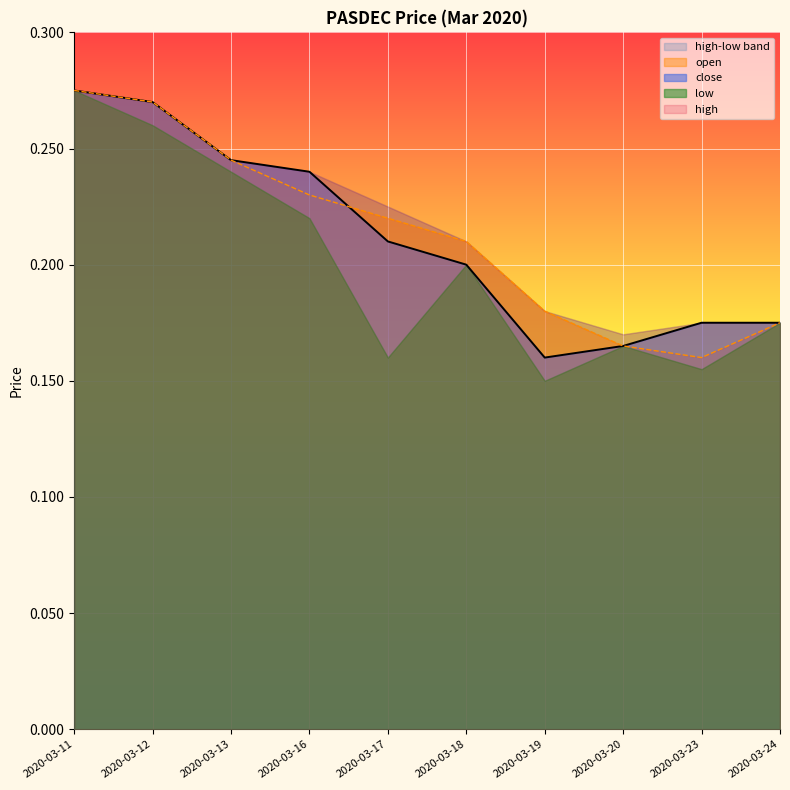

What is the sum of the high values at 2020-03-13 and 2020-03-23?

0.4